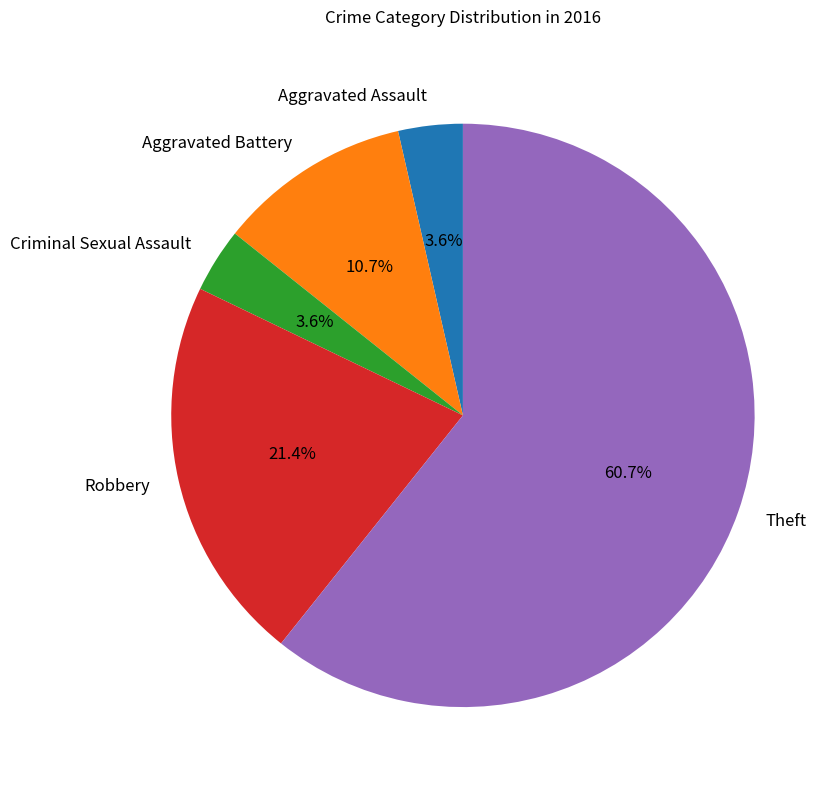

Do Aggravated Assault and Criminal Sexual Assault together represent more than half of the pie?

No